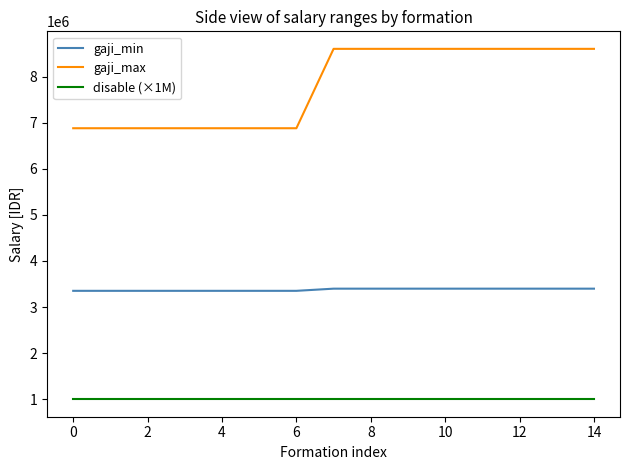

True or false: gaji_min and disable (×1M) intersect in this chart.

False